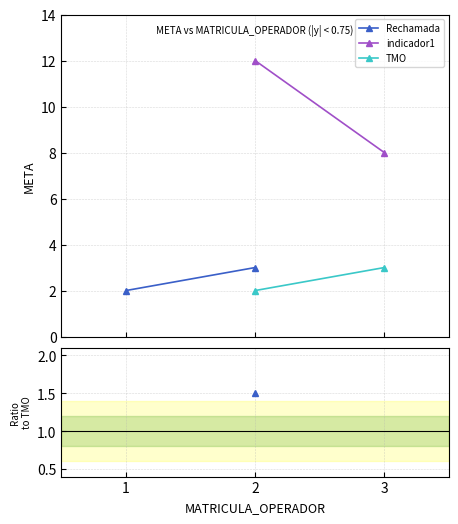

What is the sum of all Rechamada values?

5.0